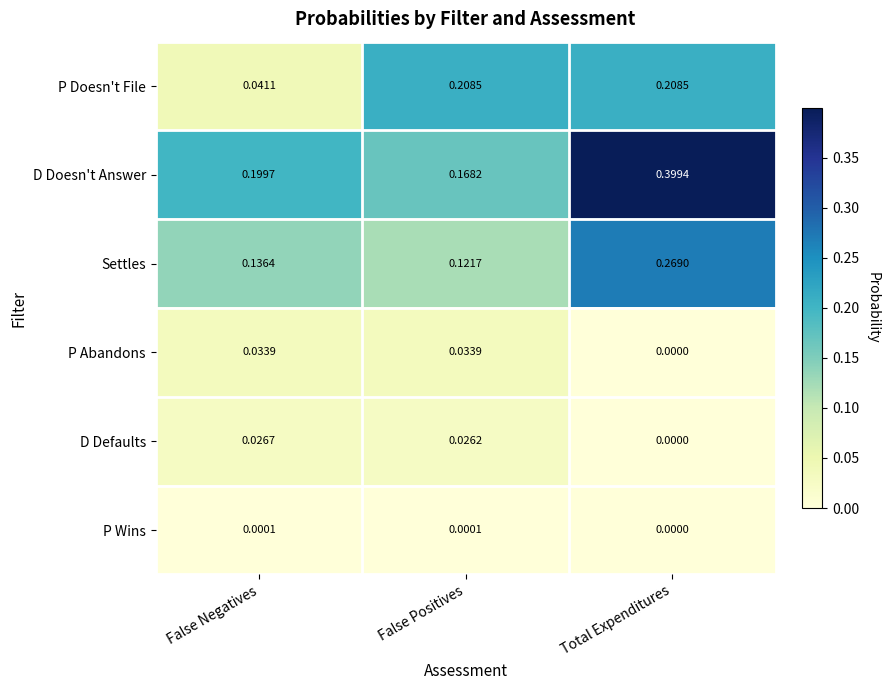

Which category has the highest value in the D Doesn't Answer series?

Total Expenditures